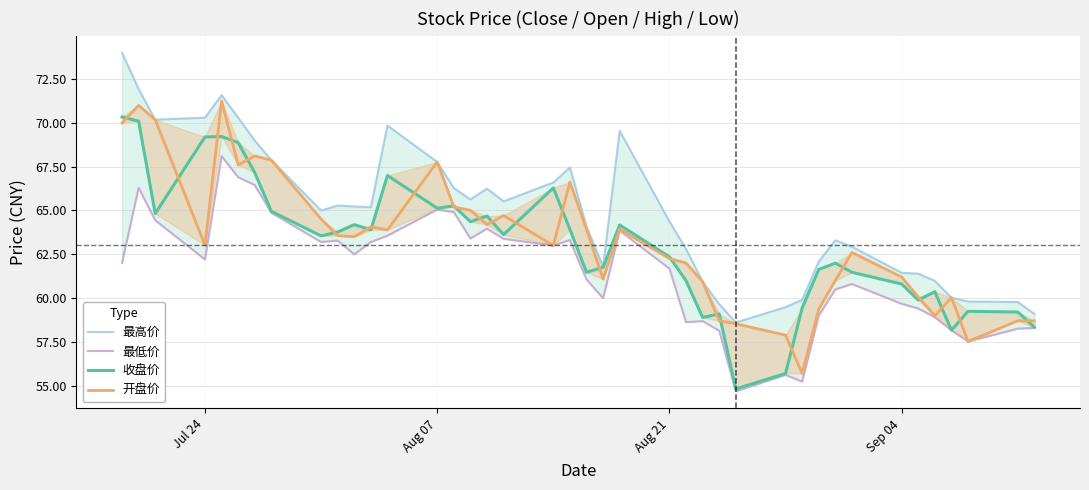

How many lines are shown in the chart?

4